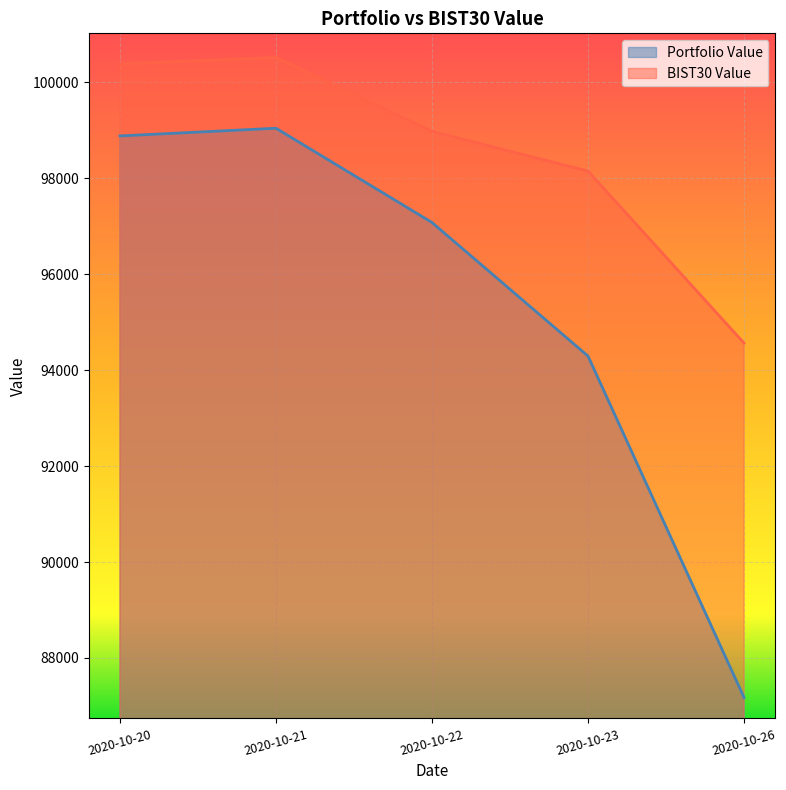

What is the difference between the maximum and minimum values in the Portfolio Value series?

11866.8